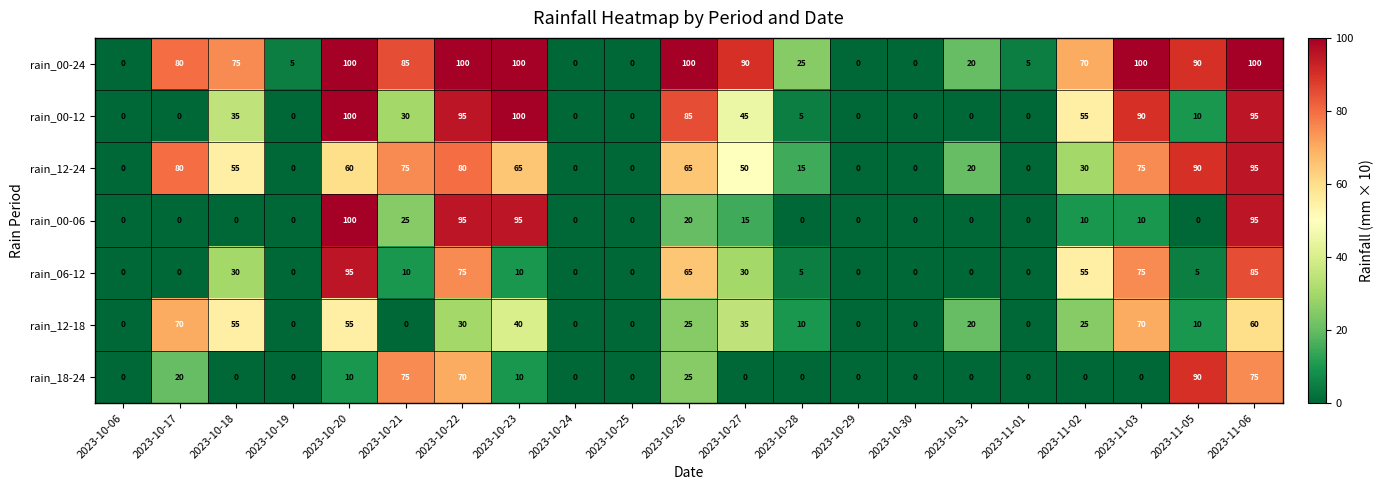

What is the difference between the highest and lowest values at 2023-10-20?

90